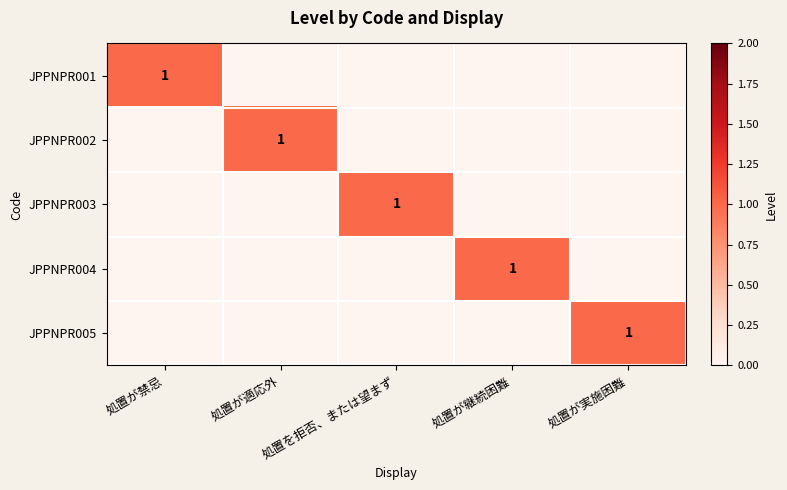

True or false: JPPNPR003 has a value of 1 at 処置を拒否、または望まず.

True